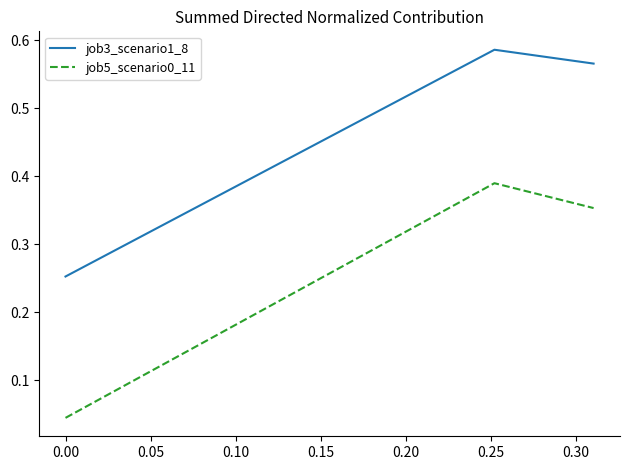

At how many categories does at least one series exceed 0?

3